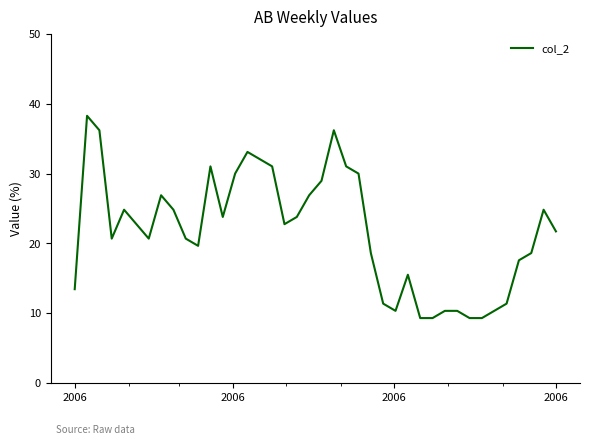

What is the minimum value shown in the chart?

9.3